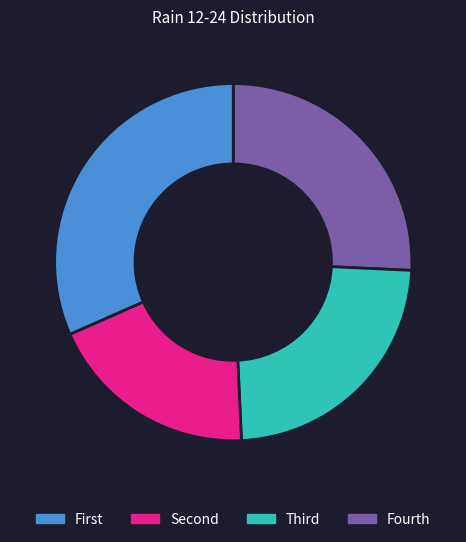

How many segments does this pie chart have?

4